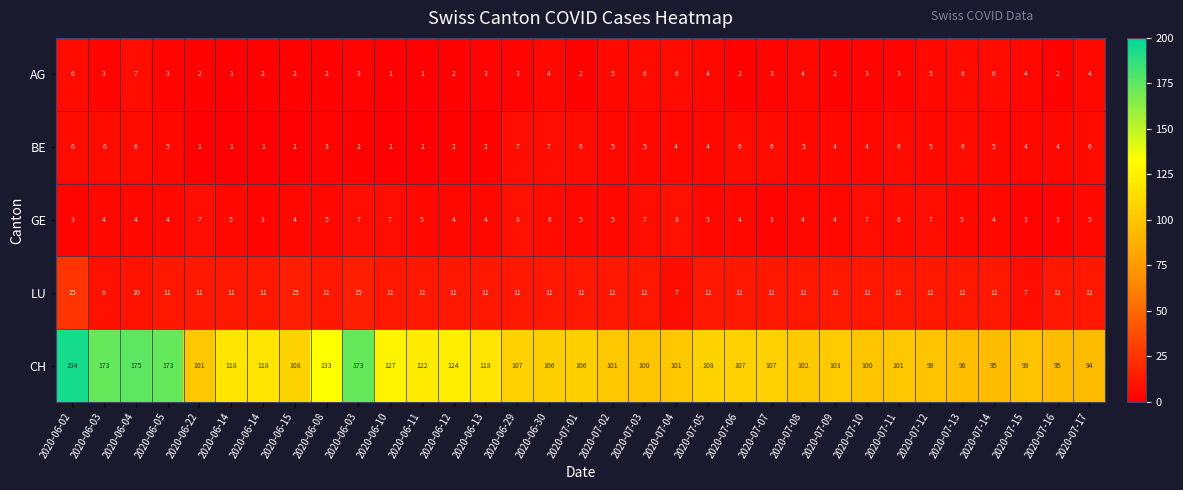

Which series has the largest total across all categories?

CH